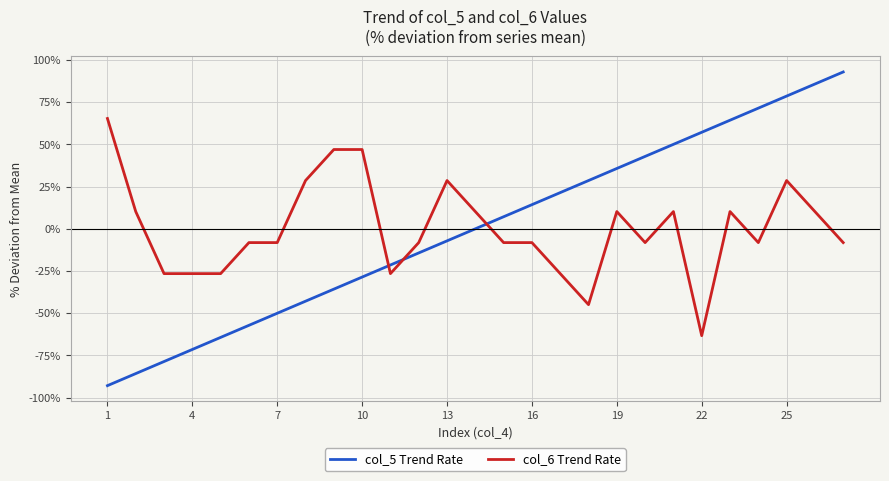

What is the maximum value shown in the chart?

92.9